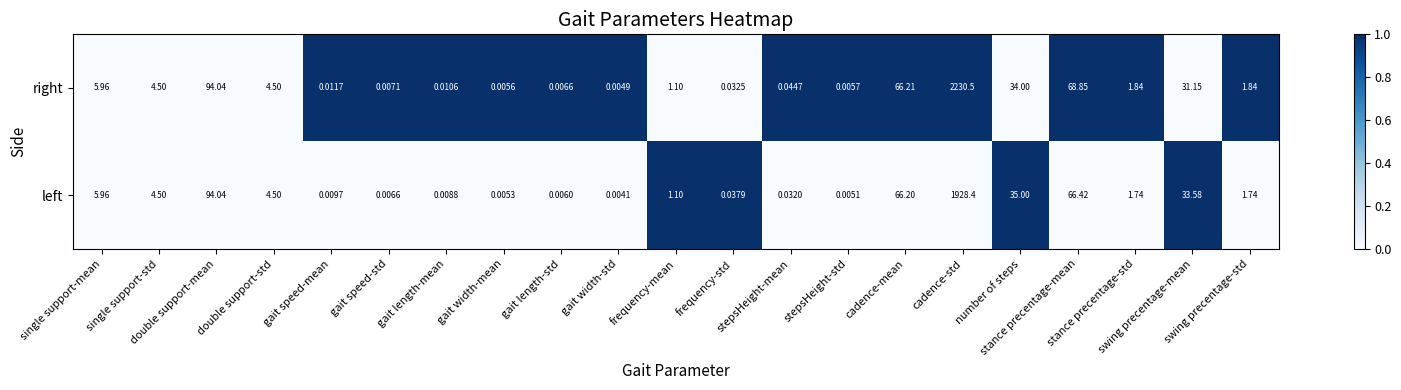

Which category has the highest value across all series?

cadence-std